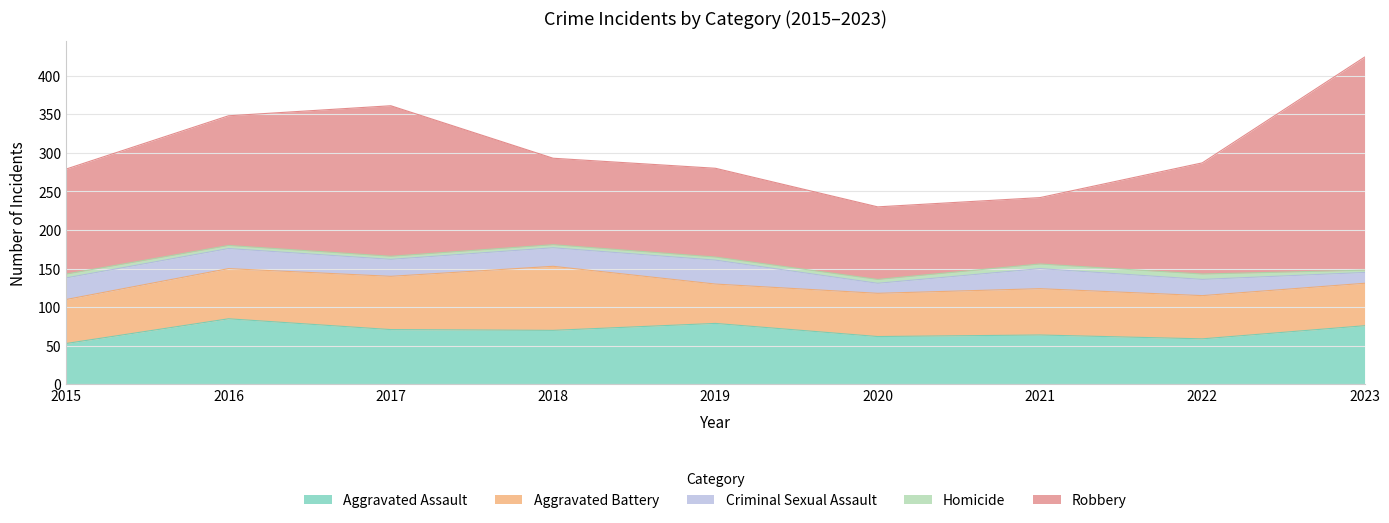

List the series in order of their peak value, lowest first.

Homicide, Criminal Sexual Assault, Aggravated Battery, Aggravated Assault, Robbery